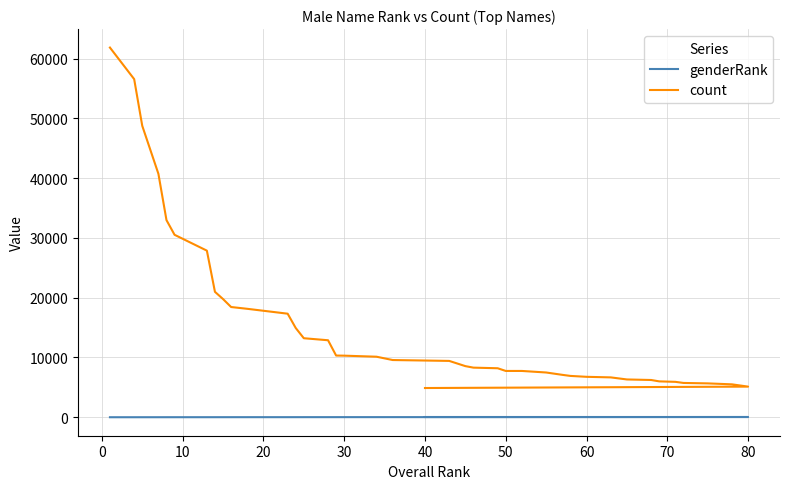

Which series has the largest range (max minus min)?

count